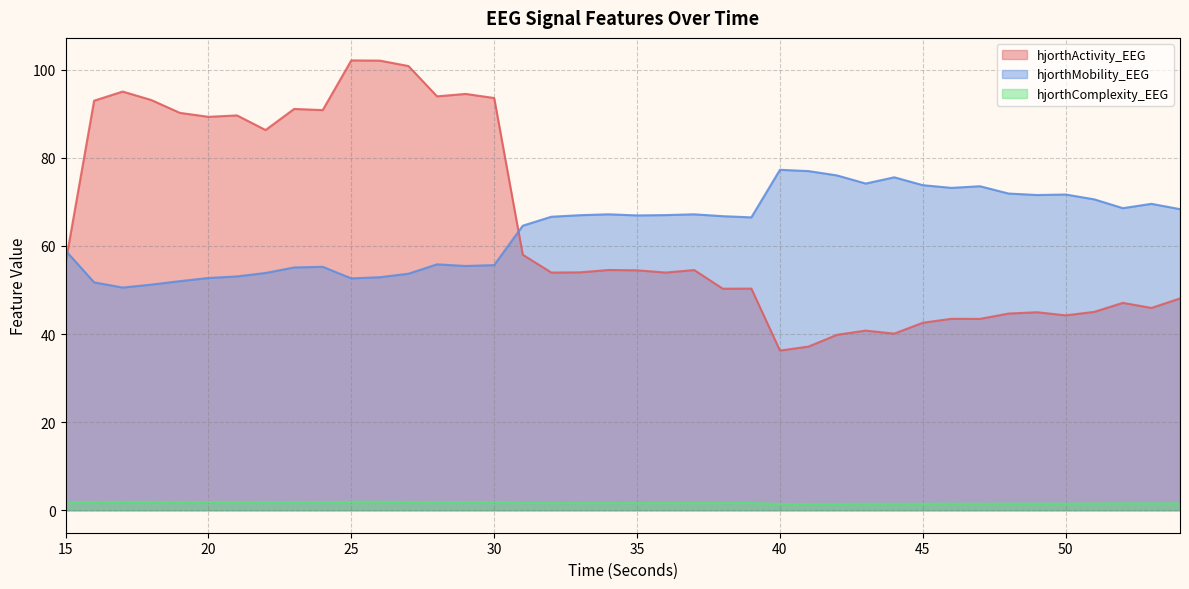

True or false: hjorthComplexity_EEG has more than 0 points higher than both neighbors.

True